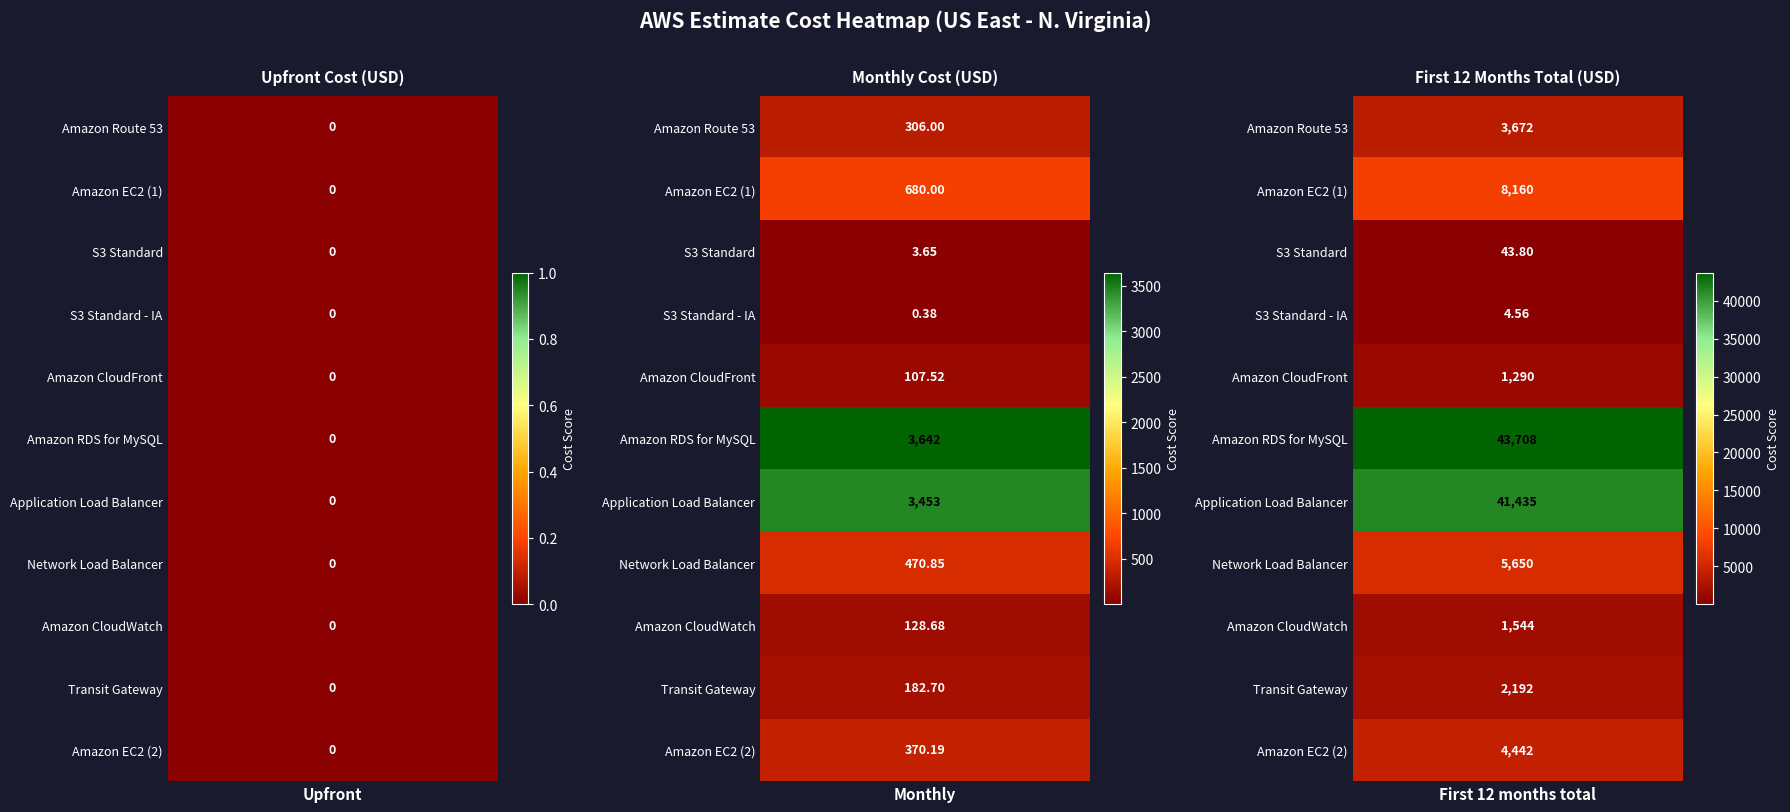

Reading right to left, list all the values displayed in this chart.

Amazon Route 53: S3 Standard=3672.0	Amazon EC2 (1)=306.0	Amazon Route 53=0.0
Amazon EC2 (1): S3 Standard=8160.0	Amazon EC2 (1)=680.0	Amazon Route 53=0.0
S3 Standard: S3 Standard=43.8	Amazon EC2 (1)=3.6	Amazon Route 53=0.0
S3 Standard - IA: S3 Standard=4.6	Amazon EC2 (1)=0.4	Amazon Route 53=0.0
Amazon CloudFront: S3 Standard=1290.2	Amazon EC2 (1)=107.5	Amazon Route 53=0.0
Amazon RDS for MySQL: S3 Standard=43707.6	Amazon EC2 (1)=3642.3	Amazon Route 53=0.0
Application Load Balancer: S3 Standard=41434.8	Amazon EC2 (1)=3452.9	Amazon Route 53=0.0
Network Load Balancer: S3 Standard=5650.2	Amazon EC2 (1)=470.9	Amazon Route 53=0.0
Amazon CloudWatch: S3 Standard=1544.2	Amazon EC2 (1)=128.7	Amazon Route 53=0.0
Transit Gateway: S3 Standard=2192.4	Amazon EC2 (1)=182.7	Amazon Route 53=0.0
Amazon EC2 (2): S3 Standard=4442.3	Amazon EC2 (1)=370.2	Amazon Route 53=0.0